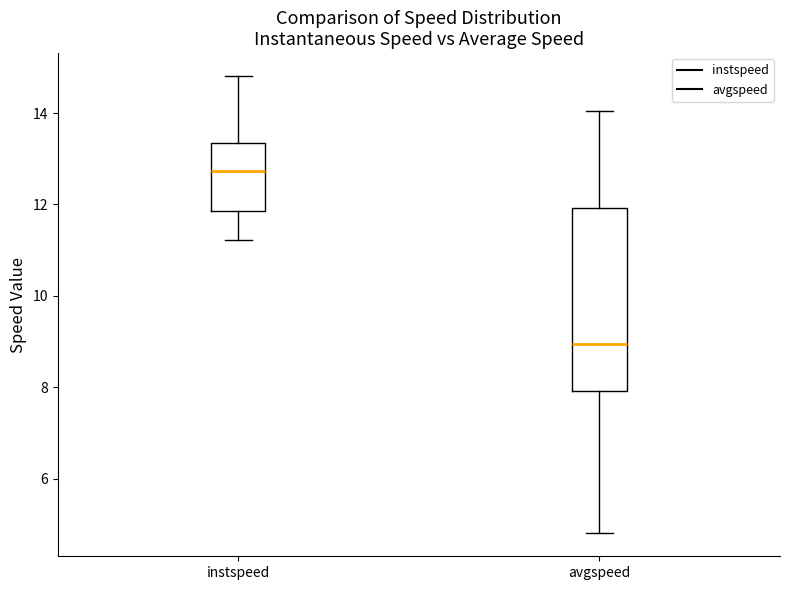

Reading left to right, read every box against the y-axis: the position of its median line, the range the box covers, and the ends of its whiskers. The values are not printed on the chart, so give them approximately, as read against the axis.

instspeed: median 12.8, box 11.8 to 13.4, whiskers 11.2 to 14.8
avgspeed: median 9.0, box 8.0 to 12.0, whiskers 4.8 to 14.0